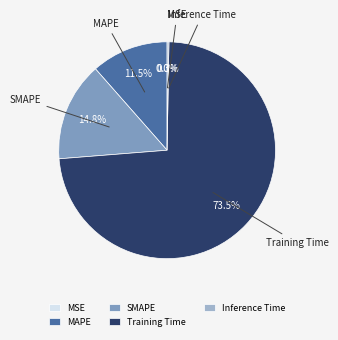

Count the number of slices in the pie.

5